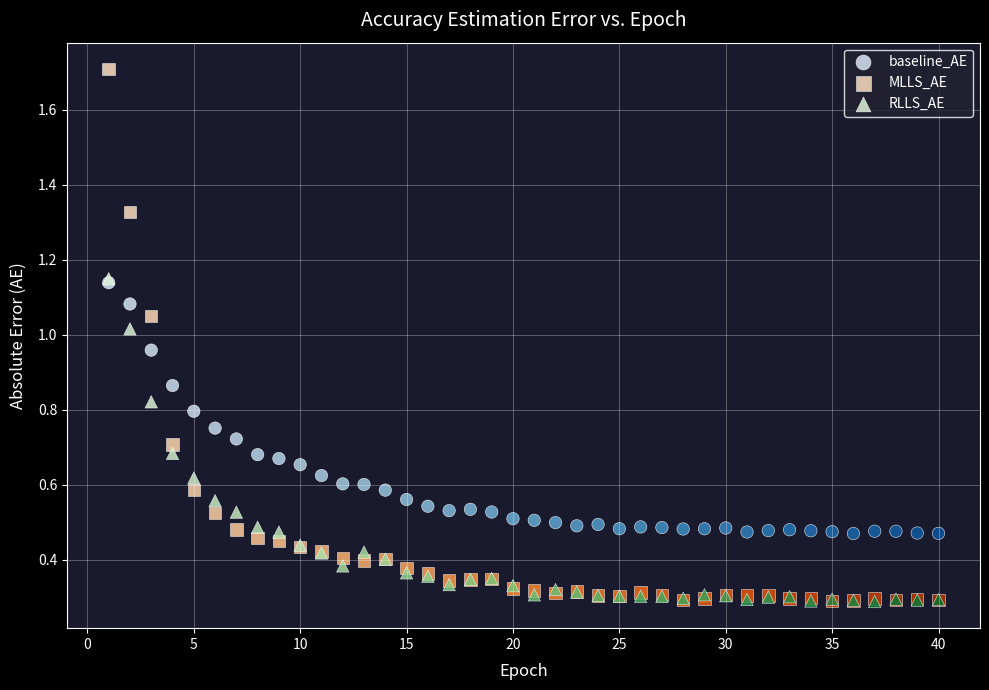

Which series reaches the maximum Y coordinate?

MLLS_AE